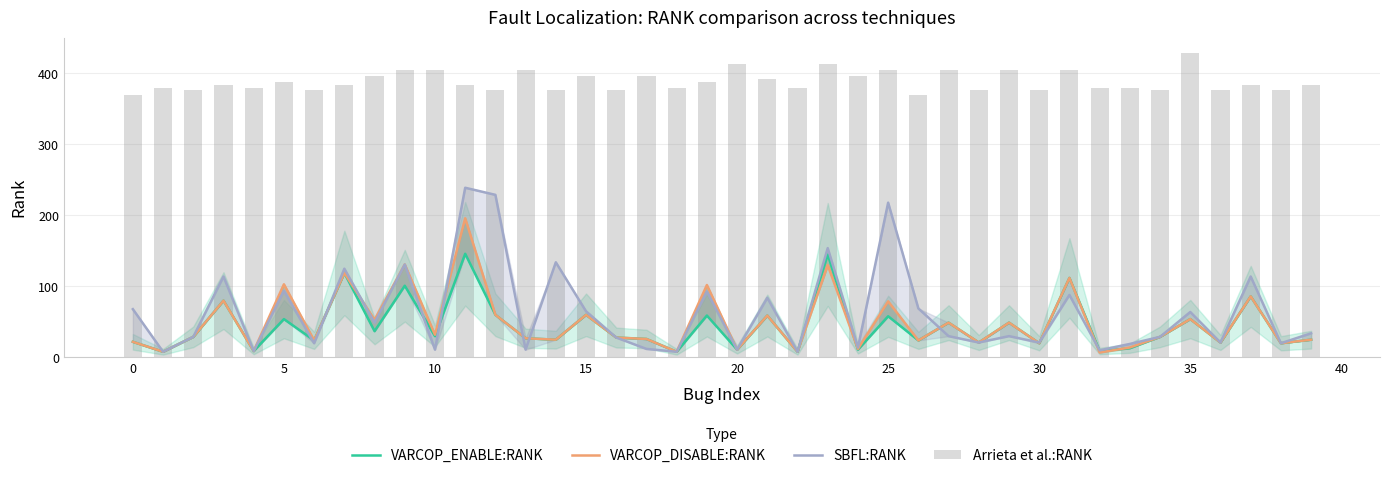

What are all the series names shown in the legend?

VARCOP_ENABLE:RANK, VARCOP_DISABLE:RANK, SBFL:RANK, Arrieta et al.:RANK